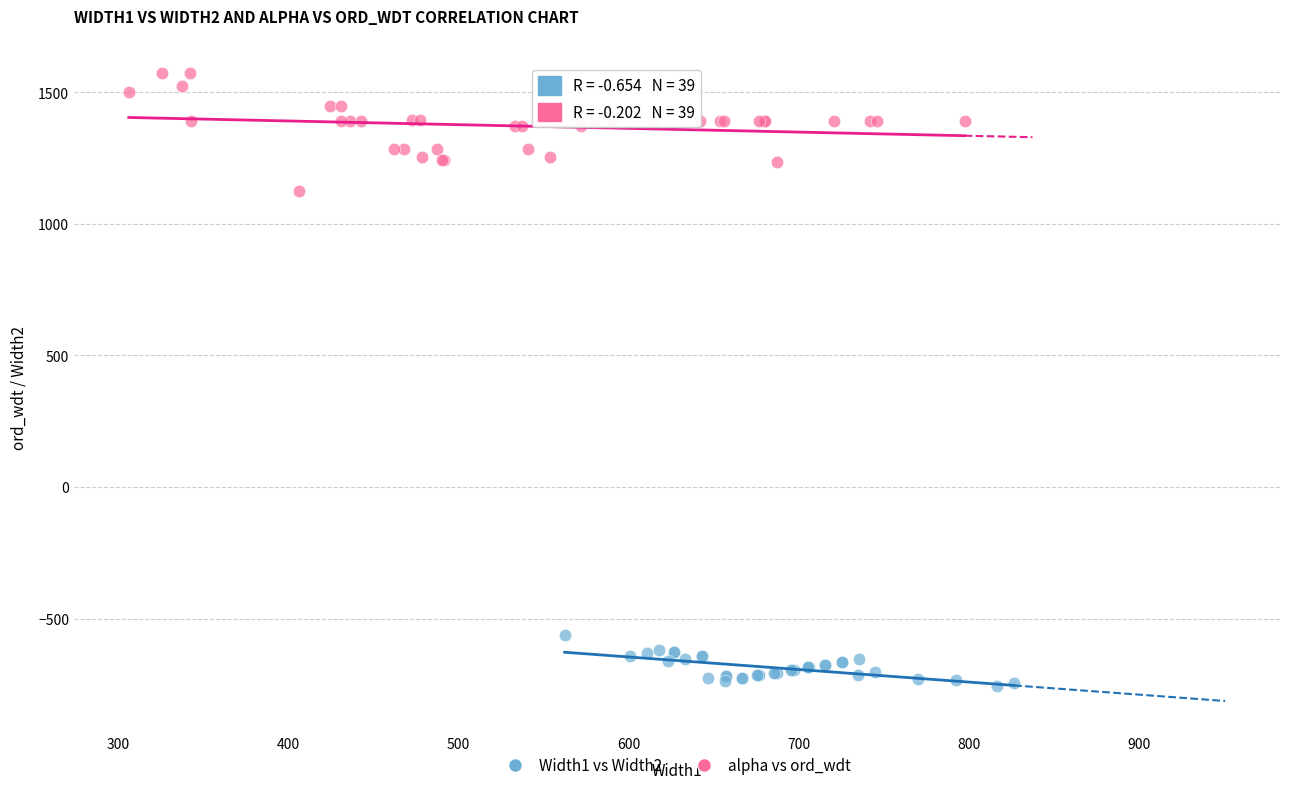

Which series contains the lowest Y value?

Width1 vs Width2